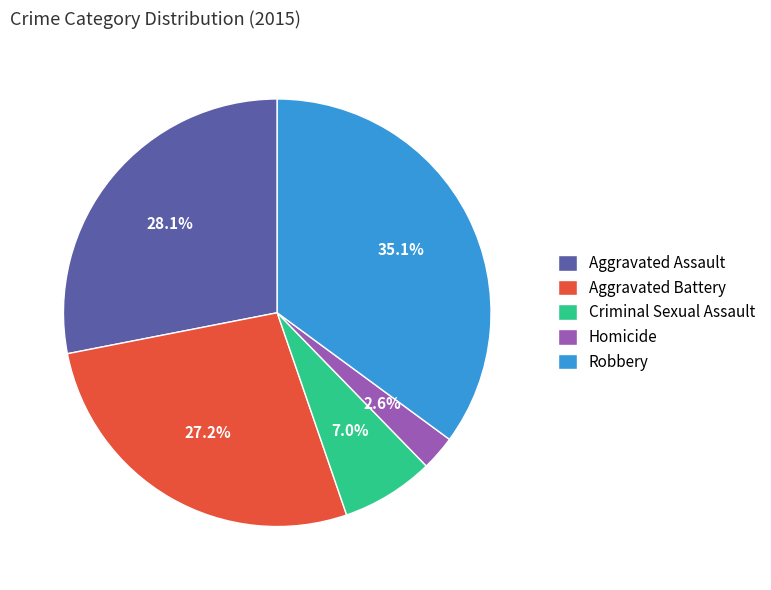

To the nearest percent, what is the difference between the Robbery and Homicide slice percentages?

32%